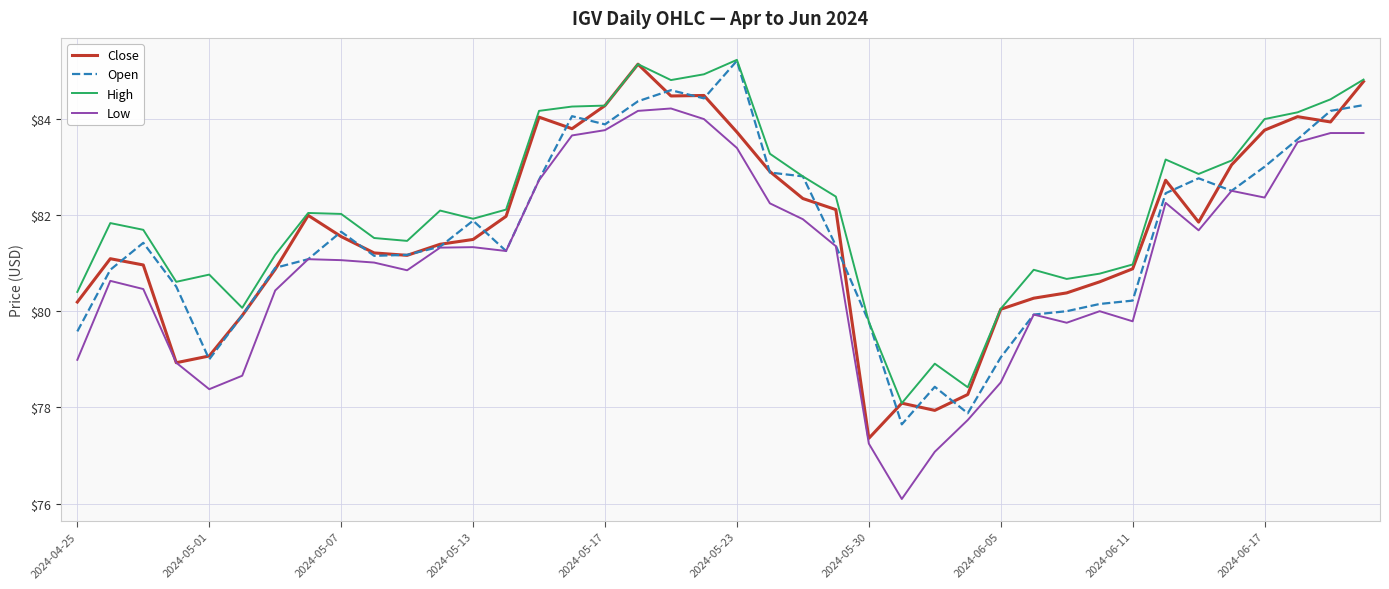

True or false: High and Low cross at least once.

False